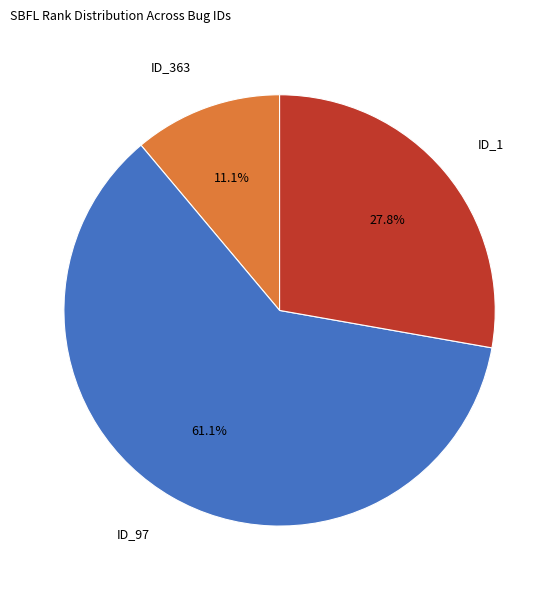

What is the largest slice in the pie chart?

ID_97